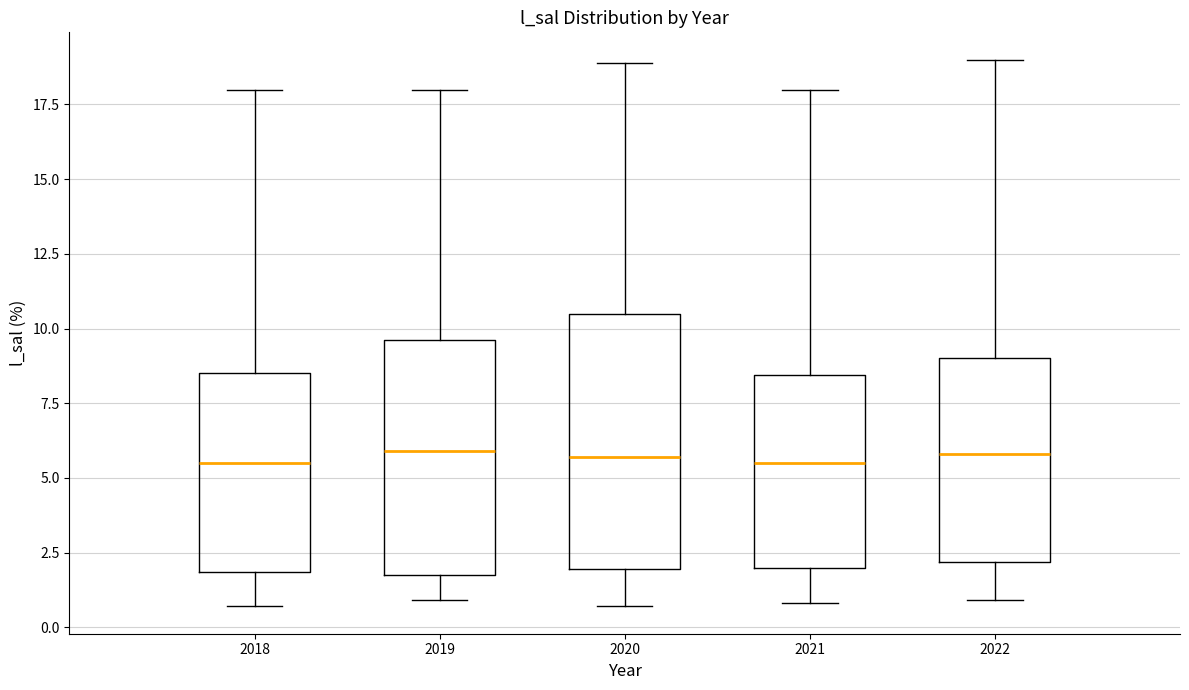

Reading left to right, read every box against the y-axis: the position of its median line, the range the box covers, and the ends of its whiskers. The values are not printed on the chart, so give them approximately, as read against the axis.

2018: median 5.5, box 2.0 to 8.5, whiskers 0.5 to 18.0
2019: median 6.0, box 2.0 to 9.5, whiskers 1.0 to 18.0
2020: median 5.5, box 2.0 to 10.5, whiskers 0.5 to 19.0
2021: median 5.5, box 2.0 to 8.5, whiskers 1.0 to 18.0
2022: median 6.0, box 2.0 to 9.0, whiskers 1.0 to 19.0